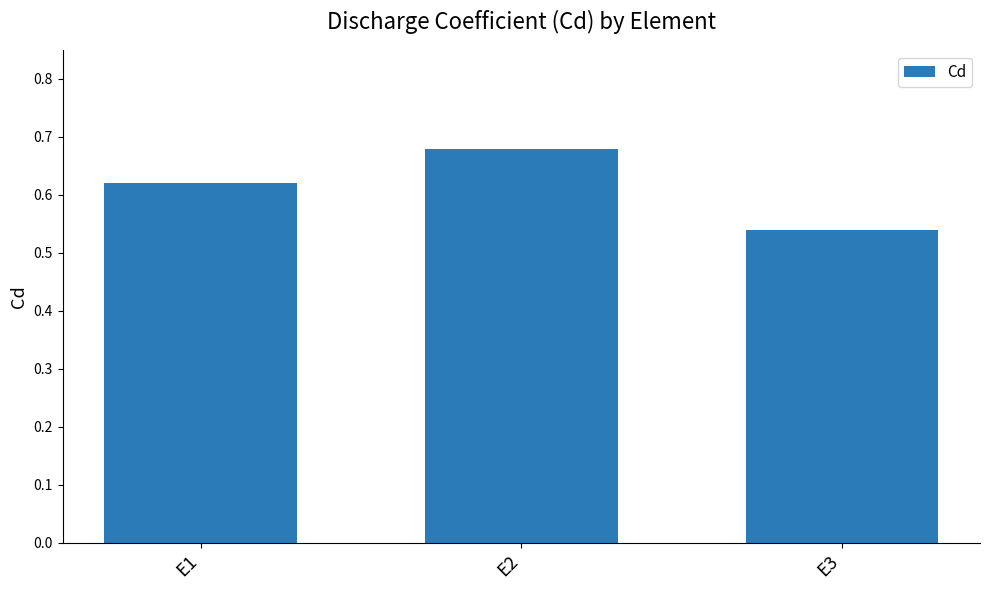

Which has a higher value, E1 or E2?

E2